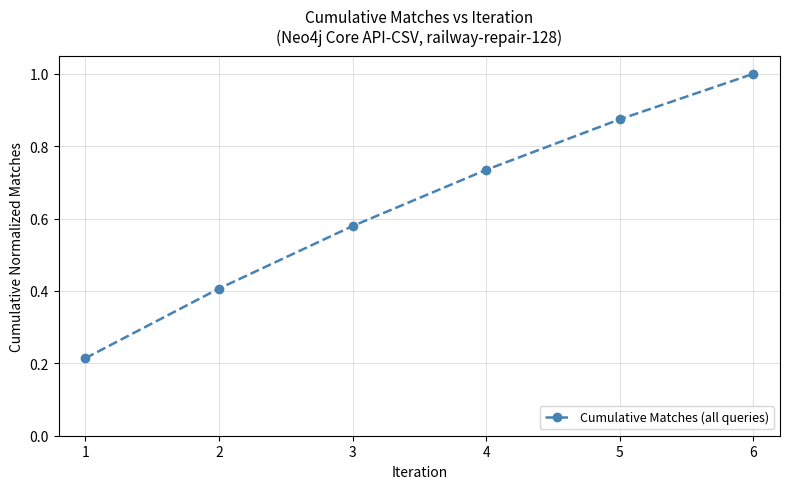

What is the sum of all values?

3.8